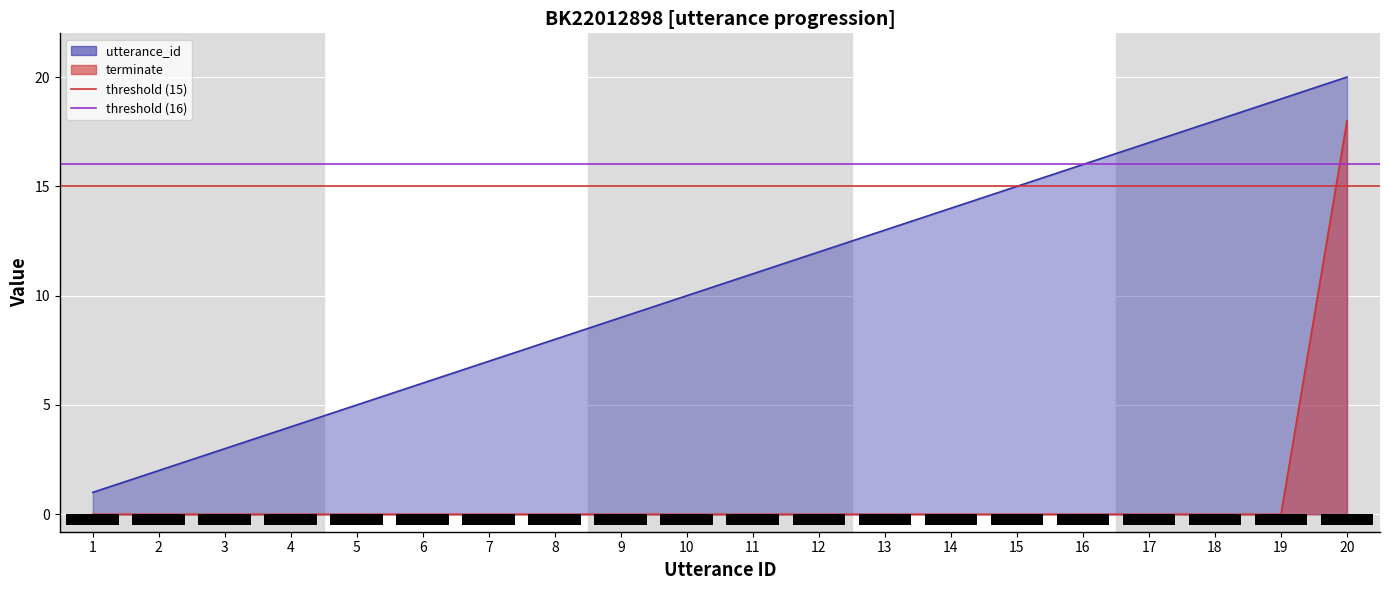

The threshold (15) series shows 10 at 1. True or false?

False